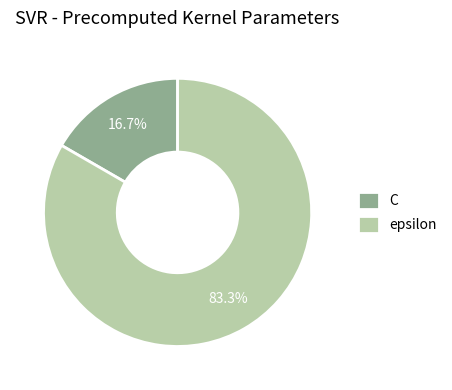

To the nearest percent, what is the difference between the epsilon and C slice percentages?

67%